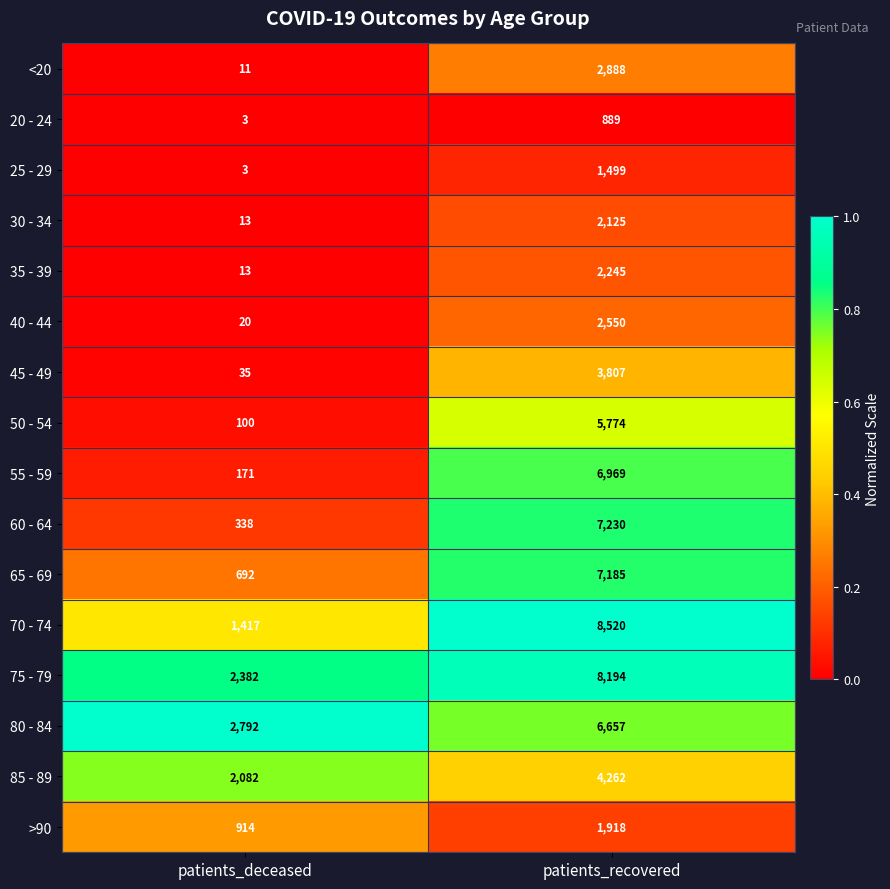

What is the spread (max minus min) of values at patients_recovered?

7631